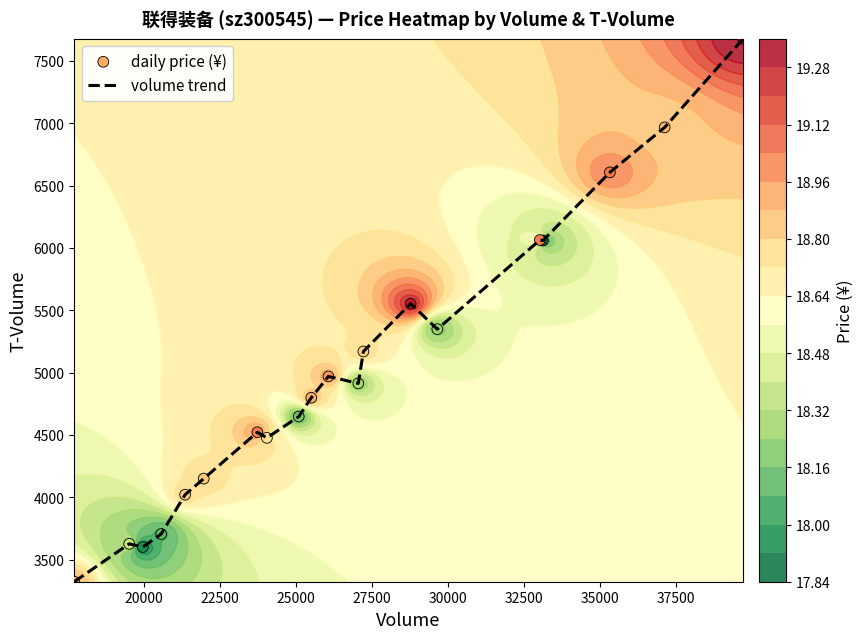

True or false: daily price (¥) has a value of 1584 at 10.

False